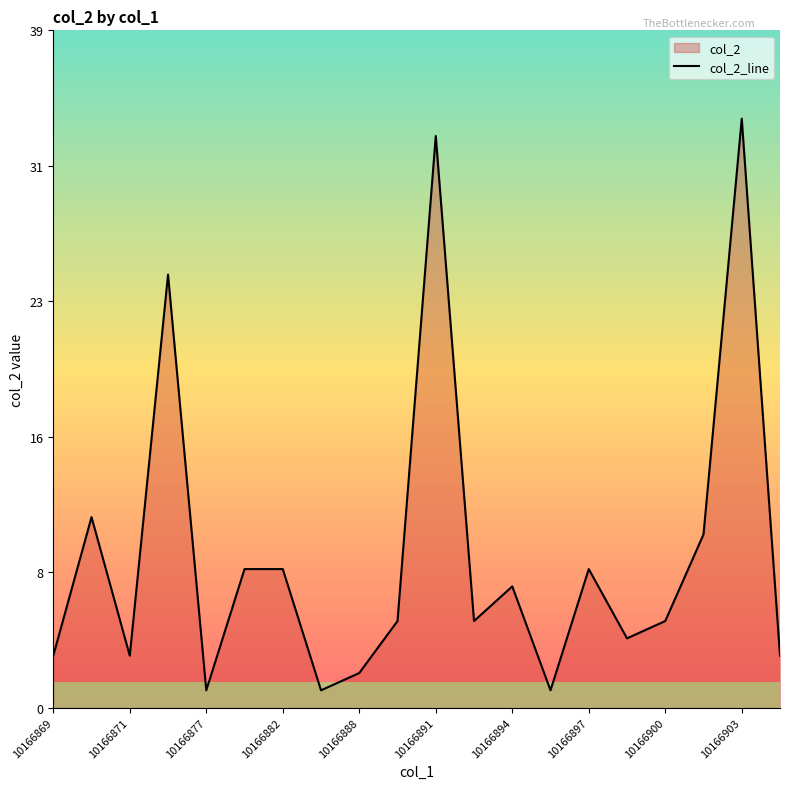

How many interior local valleys (lower than both neighbors) does the data have?

6